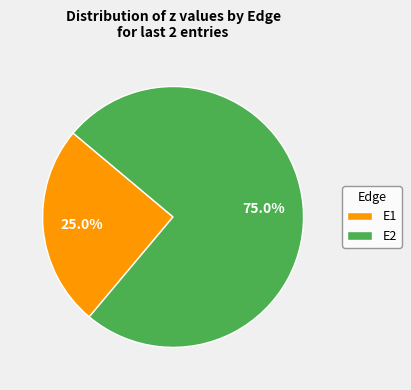

To the nearest percent, what percentage of the pie is E2?

75%